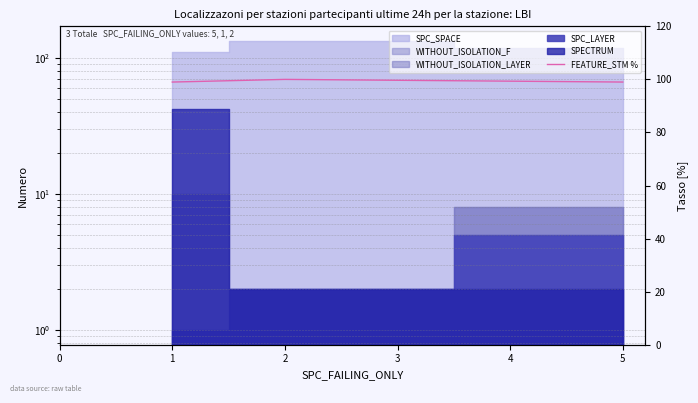

What value does the data have at 2?

100